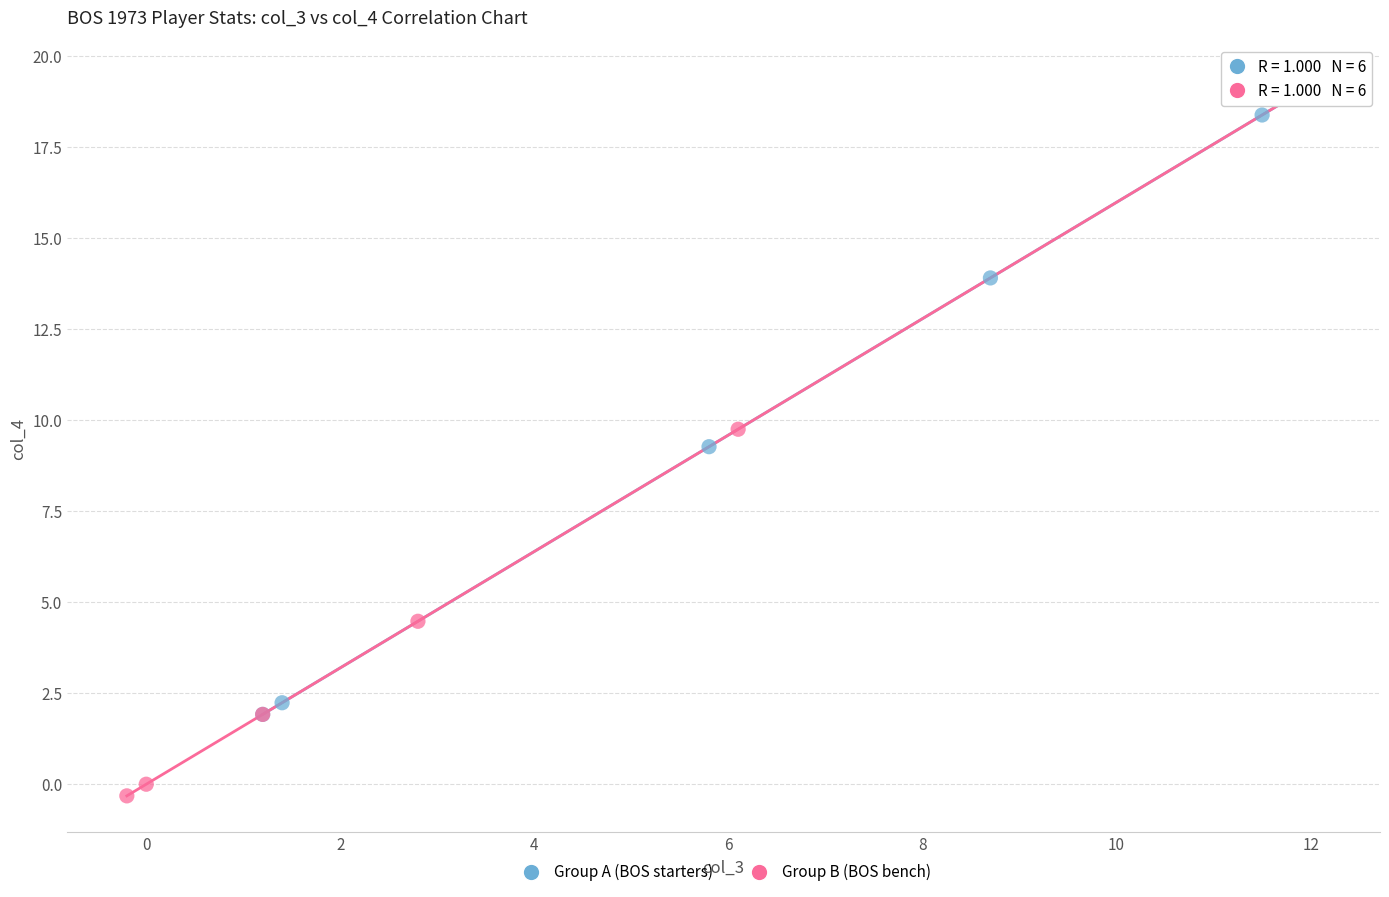

Which series has the widest spread of Y values?

Group B (BOS bench)